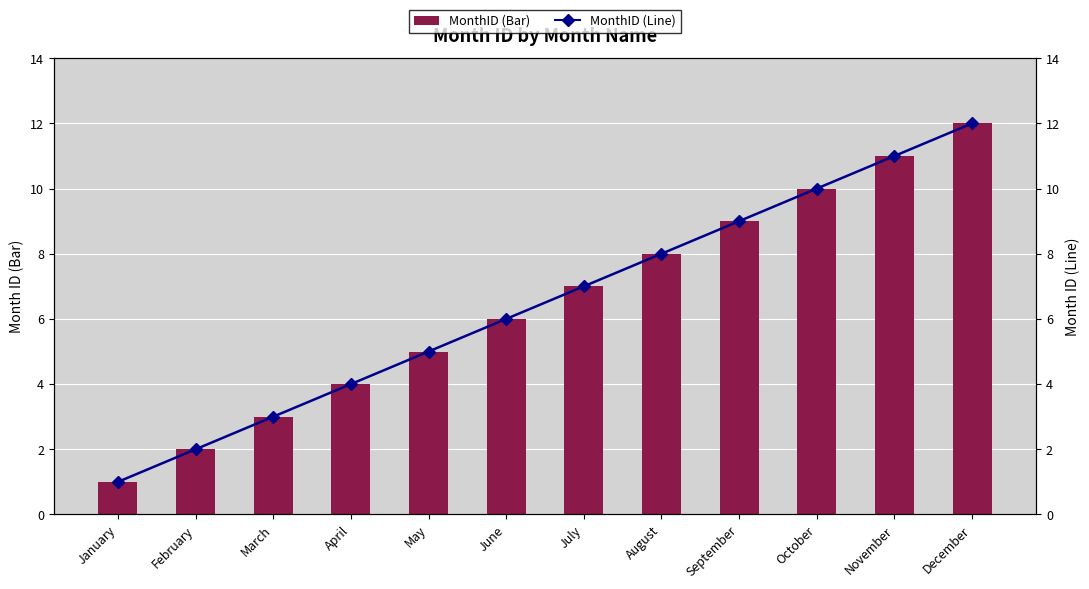

What is the value of the MonthID (Line) bar at the 3rd from the left?

3